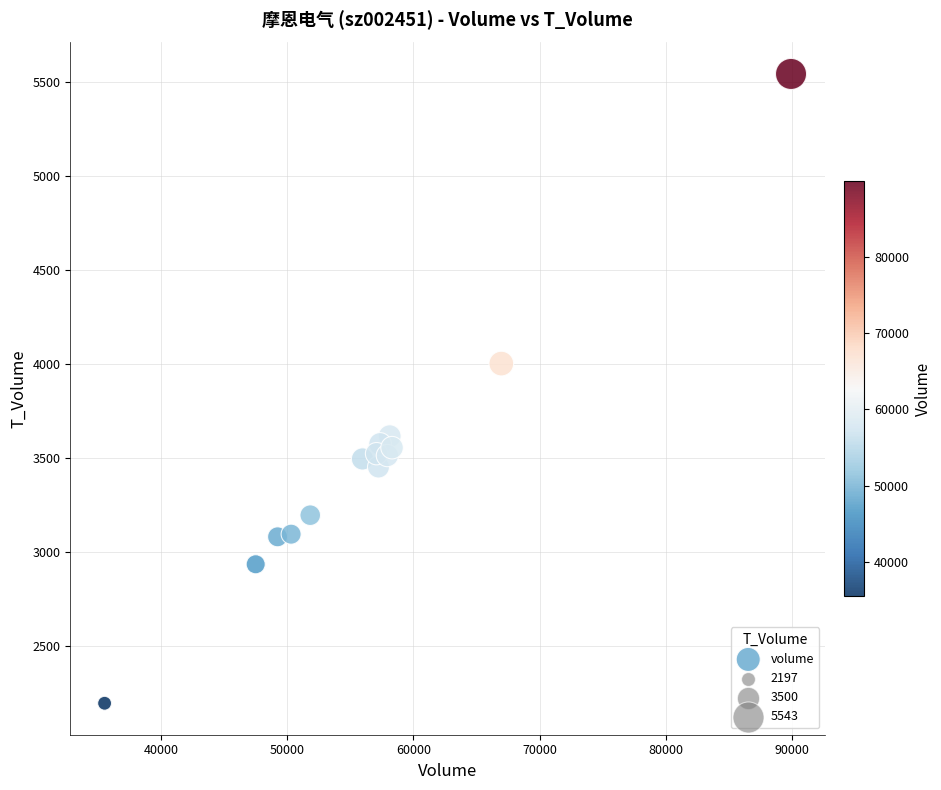

What Y value in the scatter plot is closest to 3870?

4003